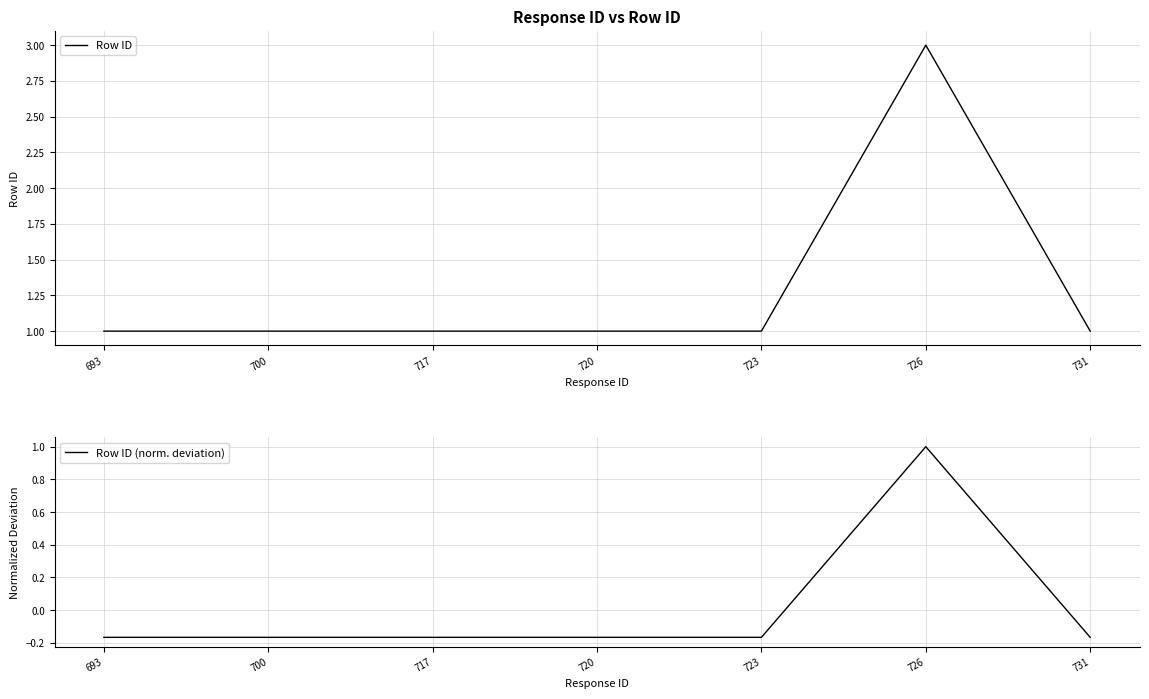

The value of Row ID (norm. deviation) at 700 is -0.2. True or false?

True